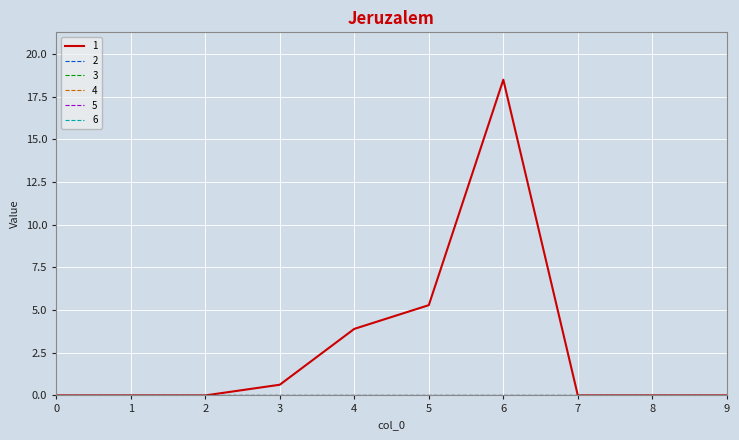

At which category is the sum across all series the highest?

6